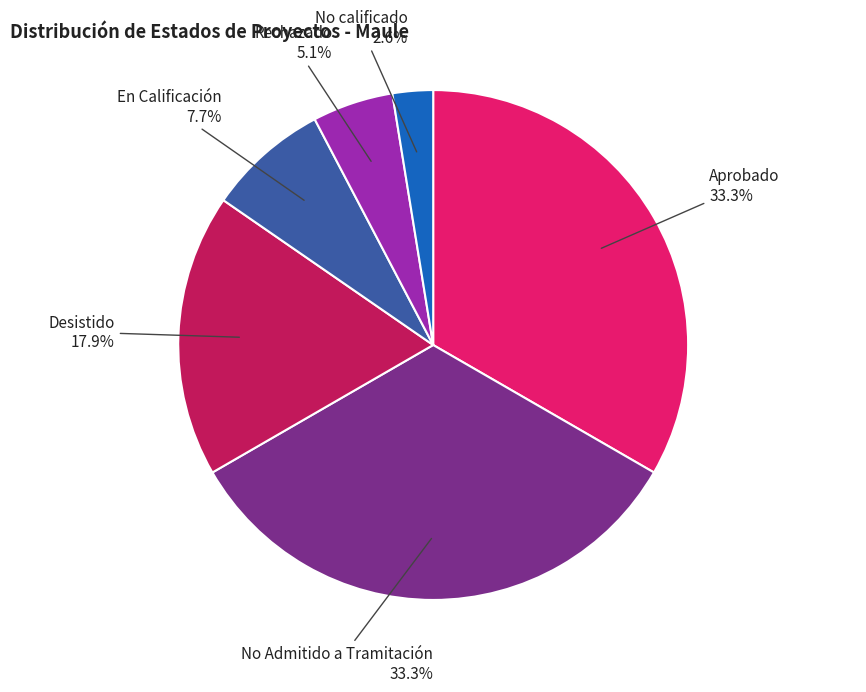

What is the ratio of the value at Aprobado to the value at No Admitido a Tramitación?

1.0